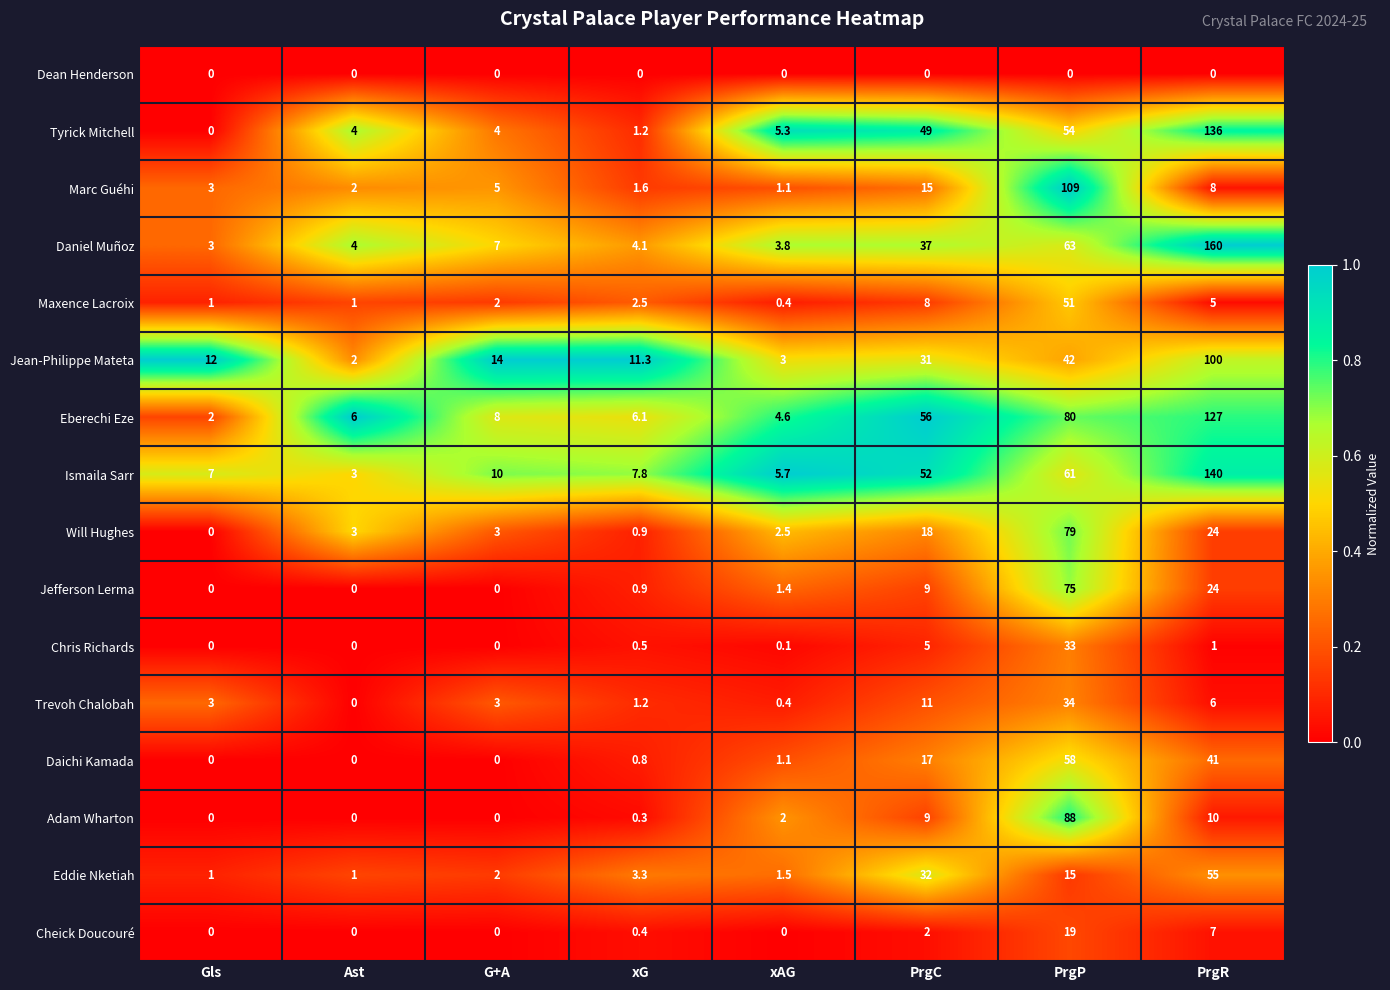

Which series has the largest total across all categories?

Eberechi Eze